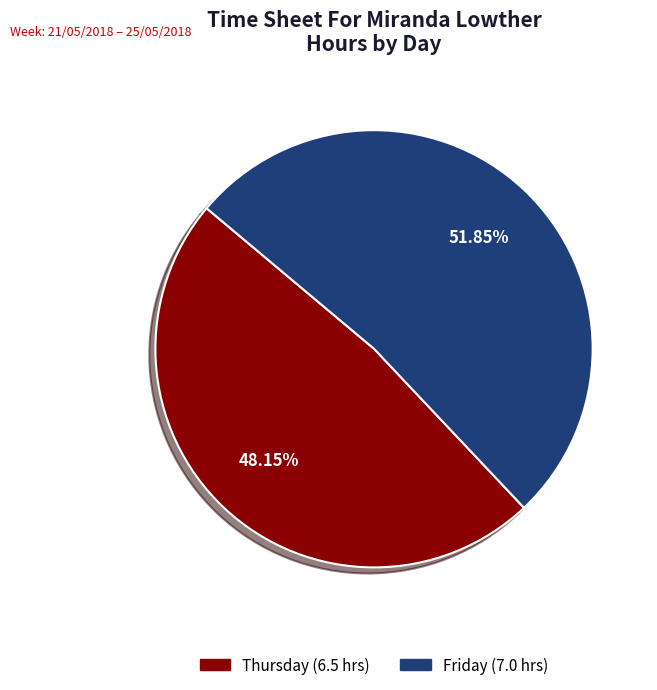

How many slices are in this pie chart?

2